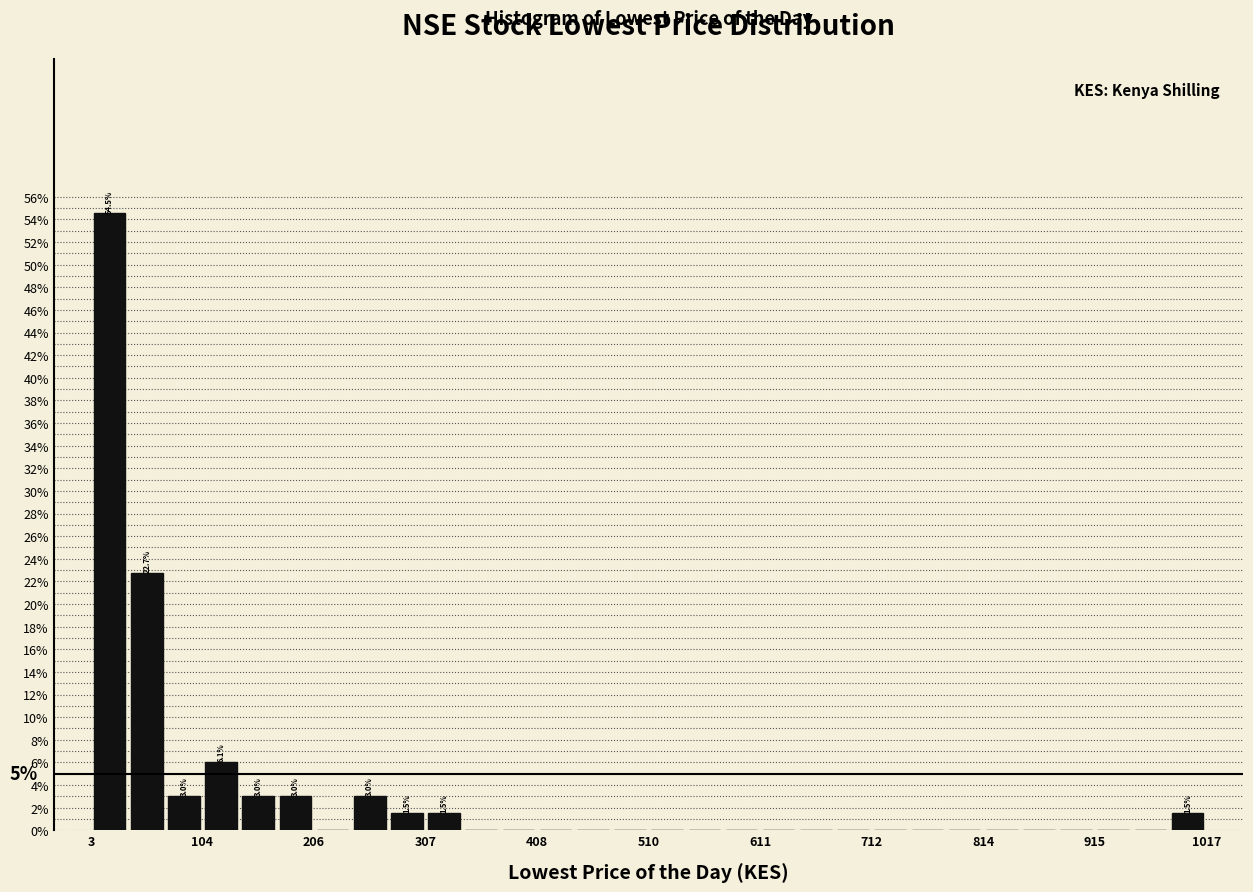

Read against the x-axis, roughly where is the centre of the tallest bar?

20